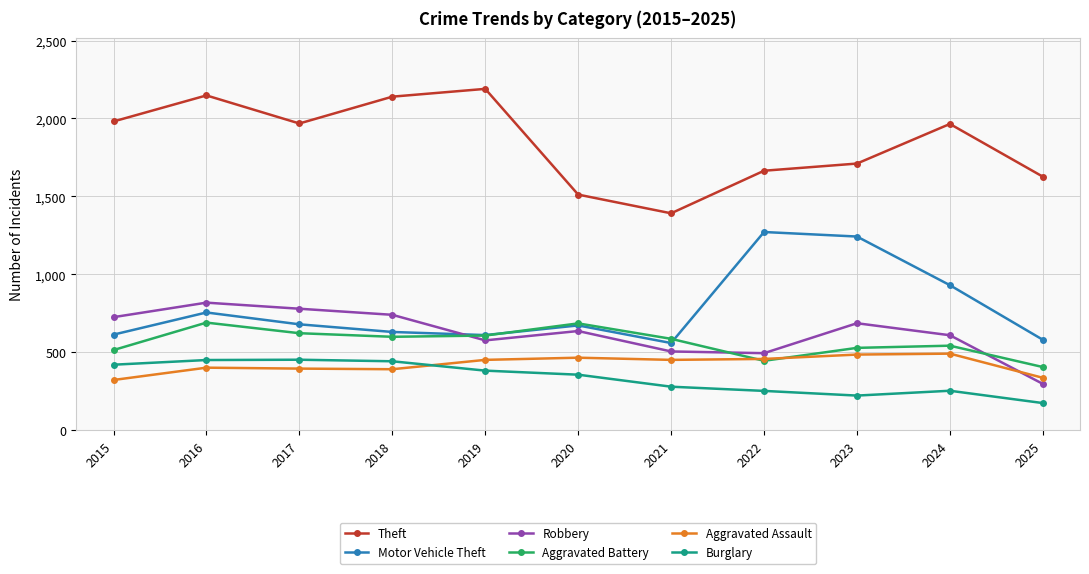

What is the smallest value displayed?

175